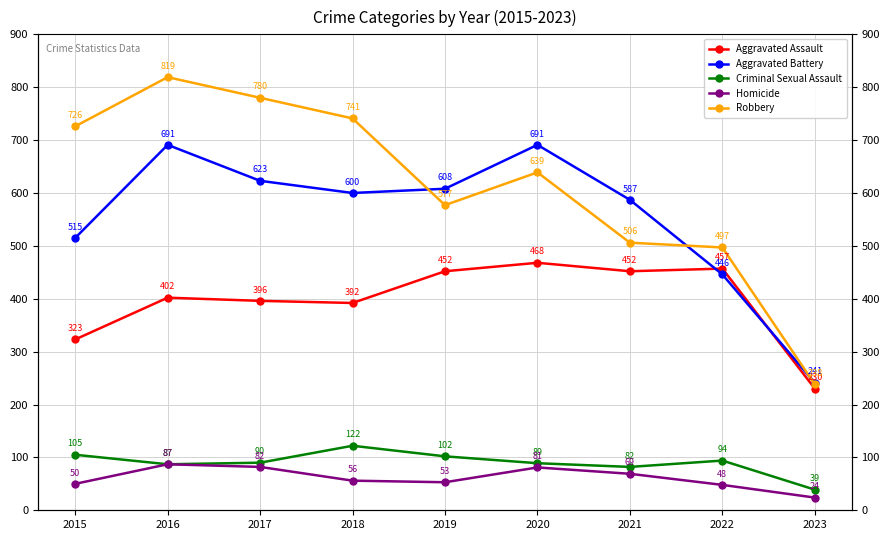

How many categories are shown in the chart?

9